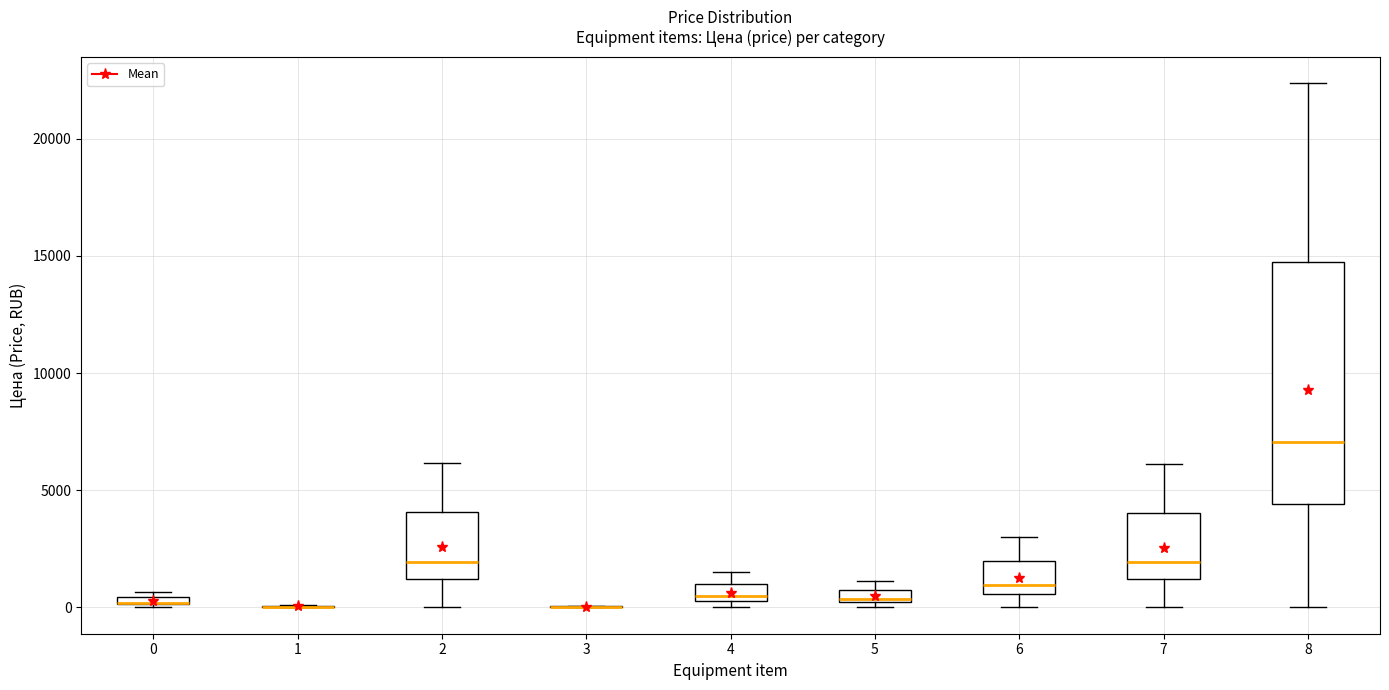

Where does the lower whisker of the box at x = 2 end on the y-axis? The values are not printed on the chart, so give them approximately, as read against the axis.

0